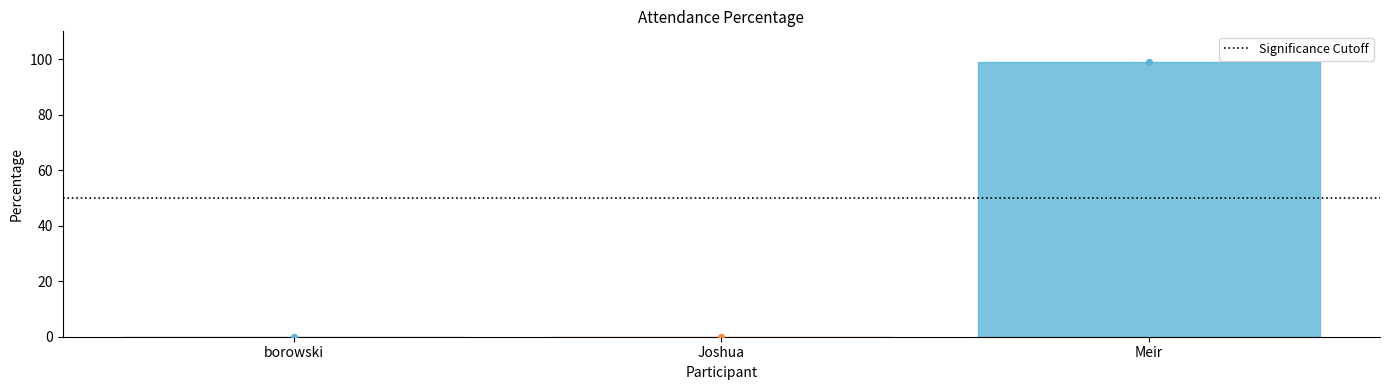

Between Joshua and borowski, which is larger?

Joshua